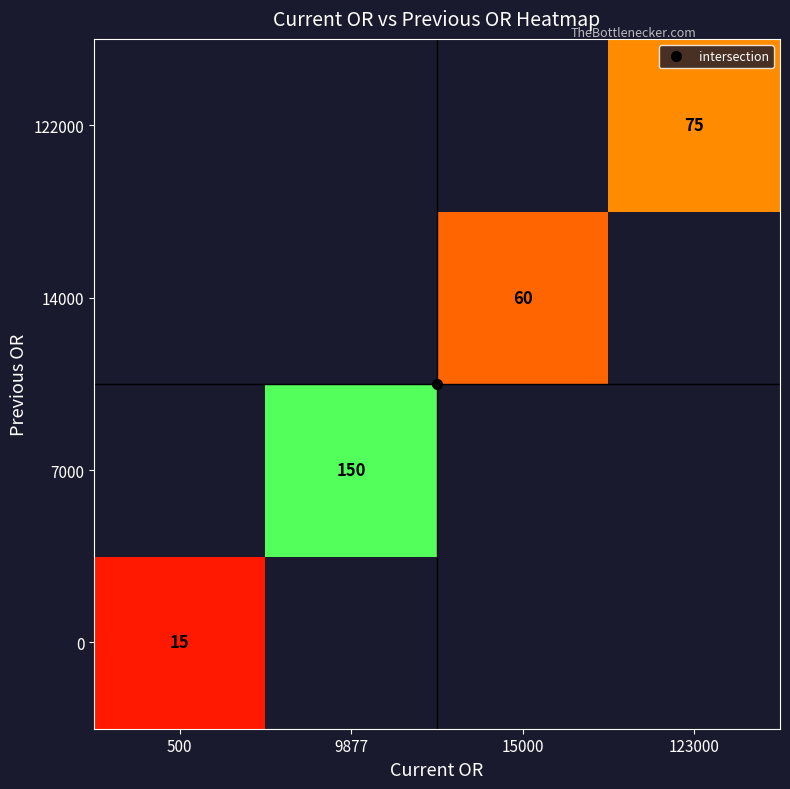

Which category has the lowest value across all series?

500